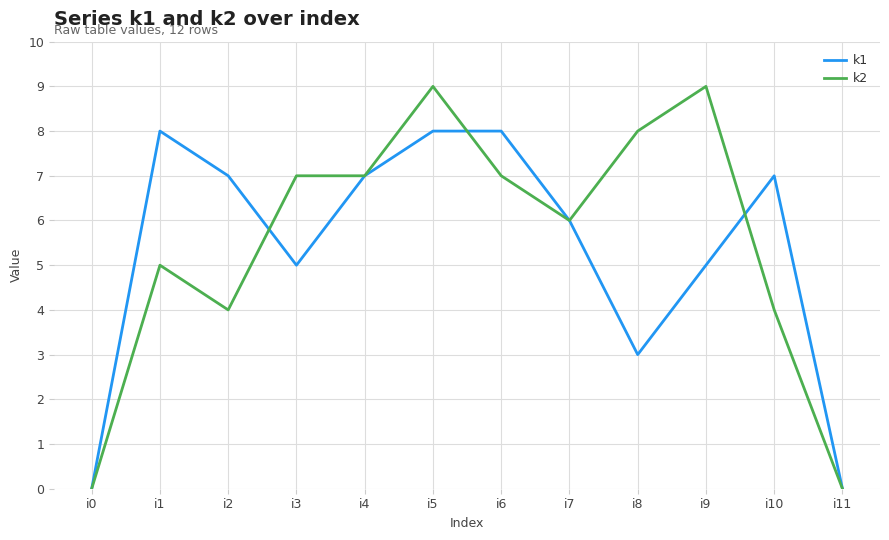

What is the highest value of the k2 series?

9